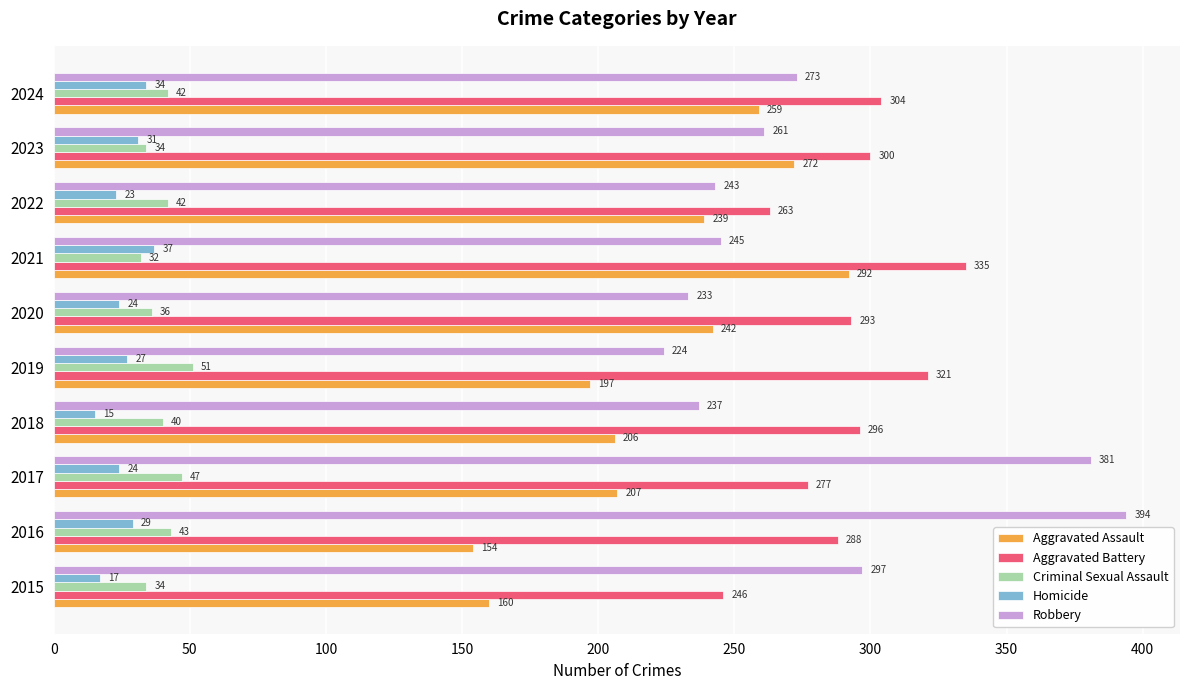

At which category is the sum across all series the highest?

2021